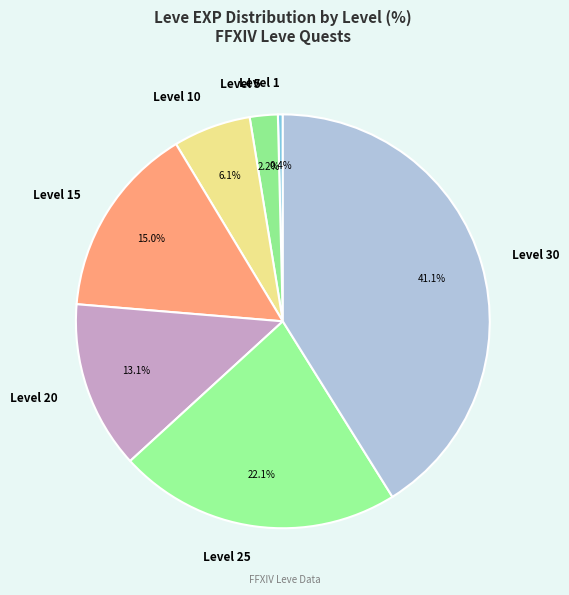

To the nearest percent, what is the difference between the Level 30 and Level 5 slice percentages?

39%